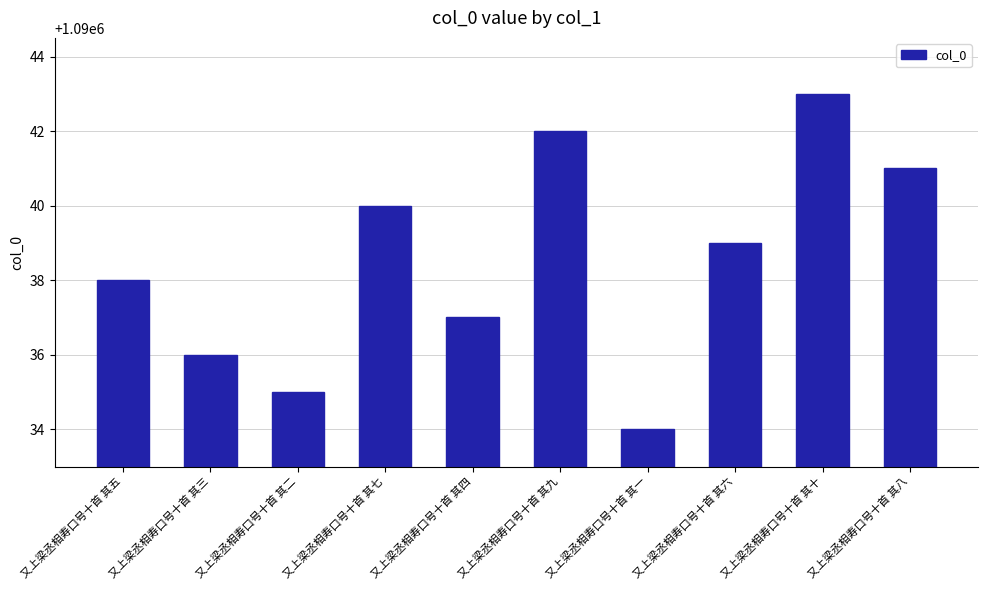

Which label corresponds to the largest value in the chart?

又上梁丞相寿口号十首 其十